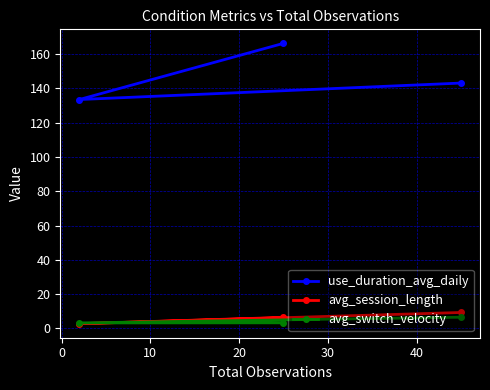

Which series has the largest total across all categories?

use_duration_avg_daily